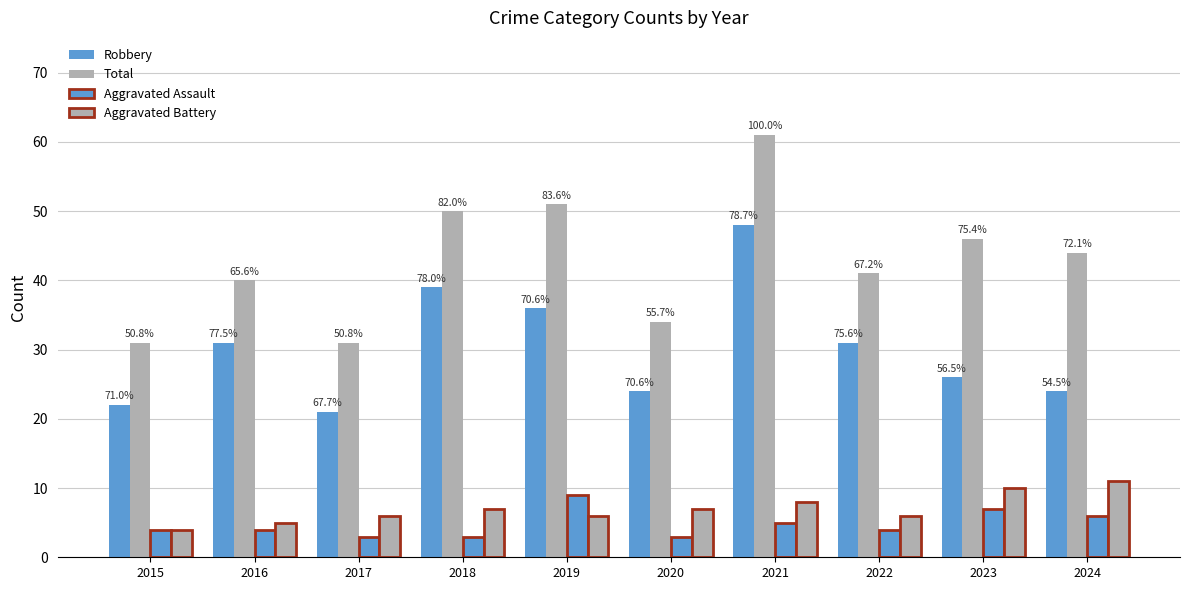

Does the chart contain stacked bars?

No